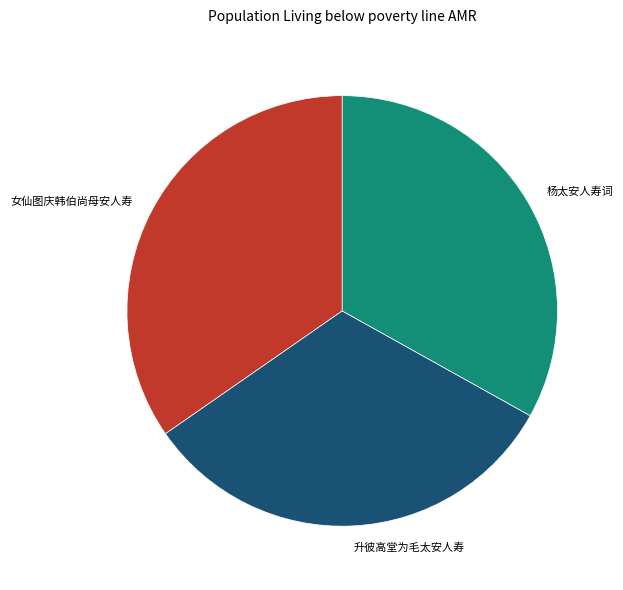

How many segments does this pie chart have?

3